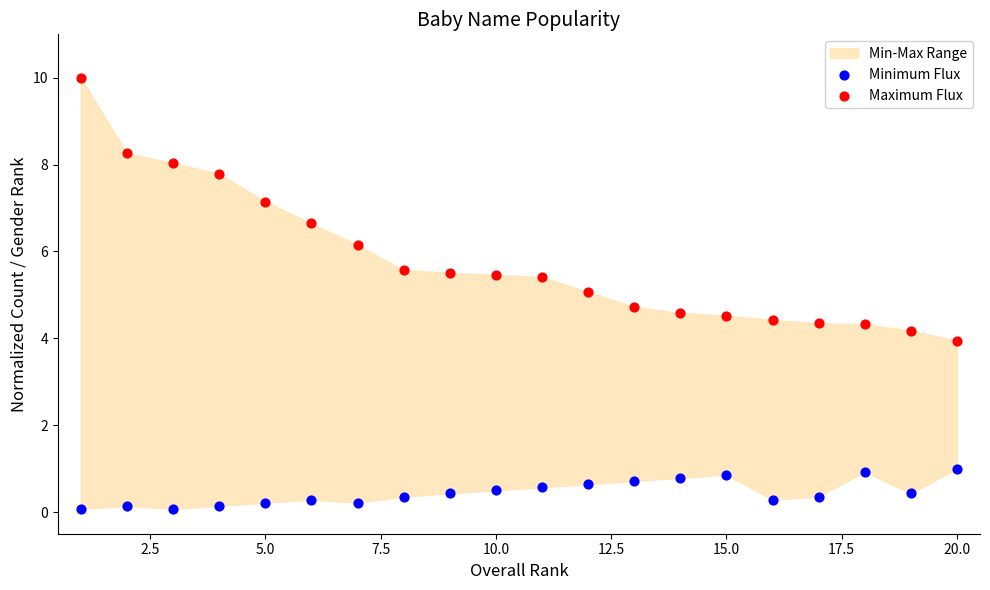

Across all data points, what is the range of X values (max minus min)?

19.0